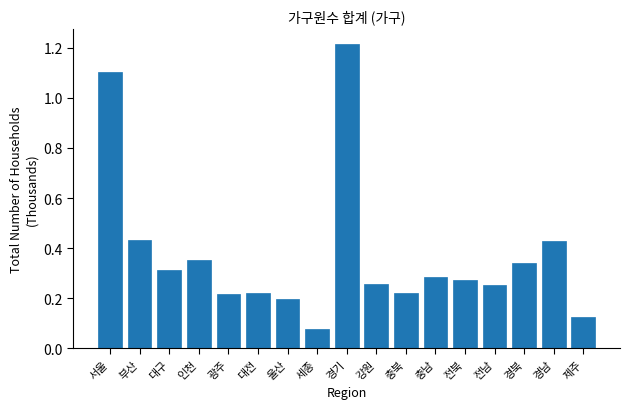

At which category does the chart reach its peak across all series?

경기